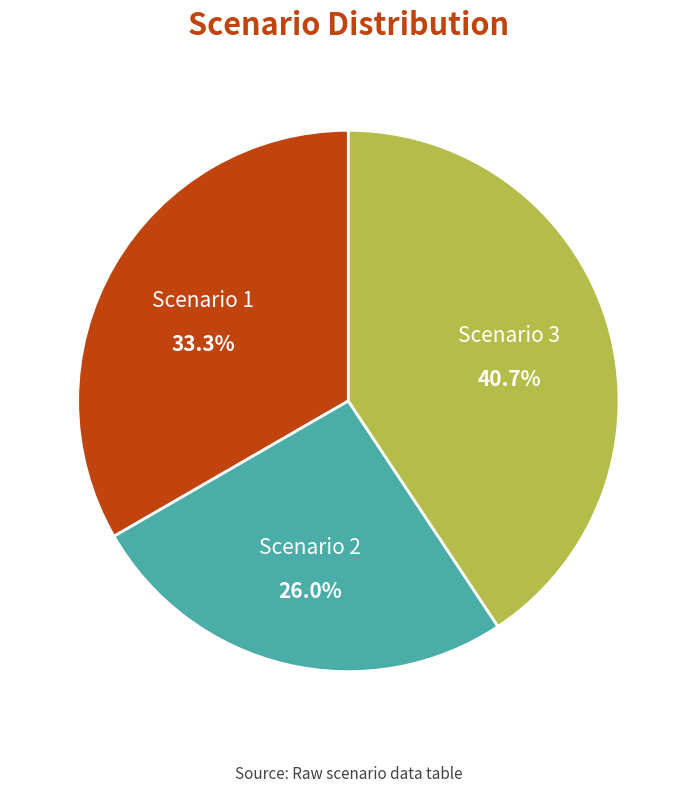

Does any single category account for the majority?

No